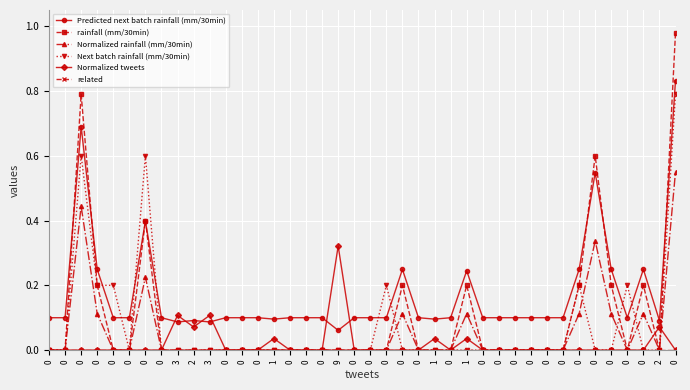

Does the chart display data point markers on the line(s)?

Yes